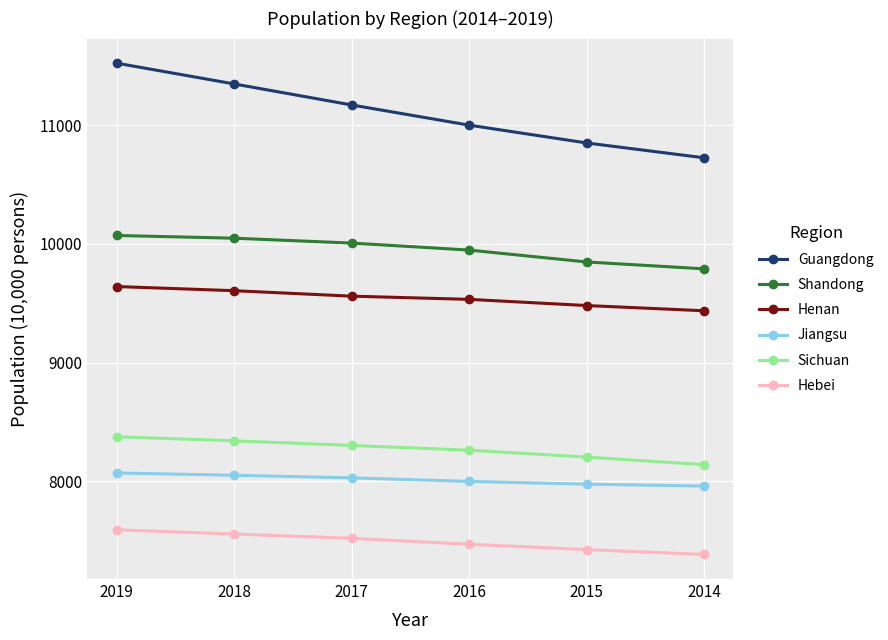

What is the sum of the Henan values at 2018 and 2014?

19041